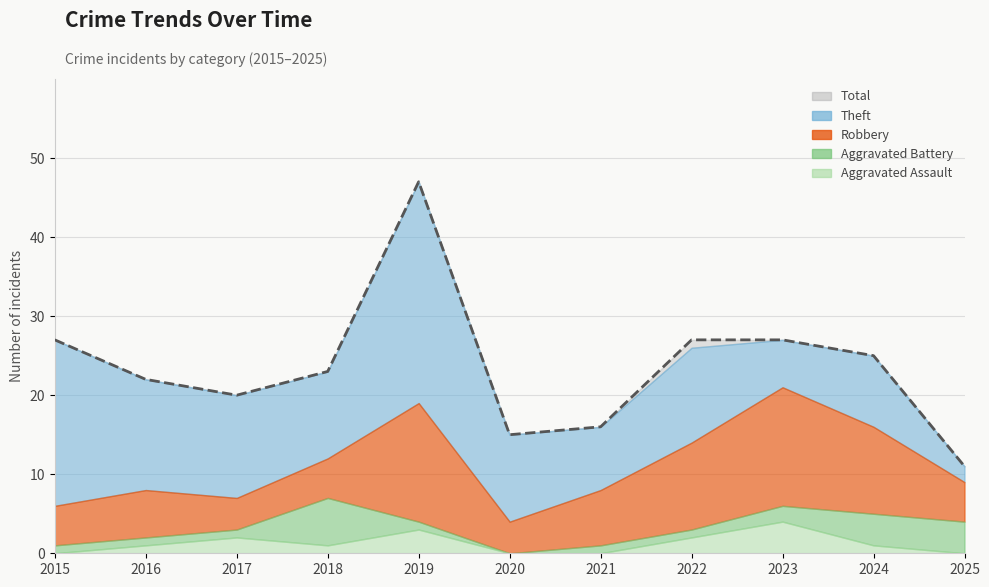

Does the chart display data point markers on the line(s)?

No